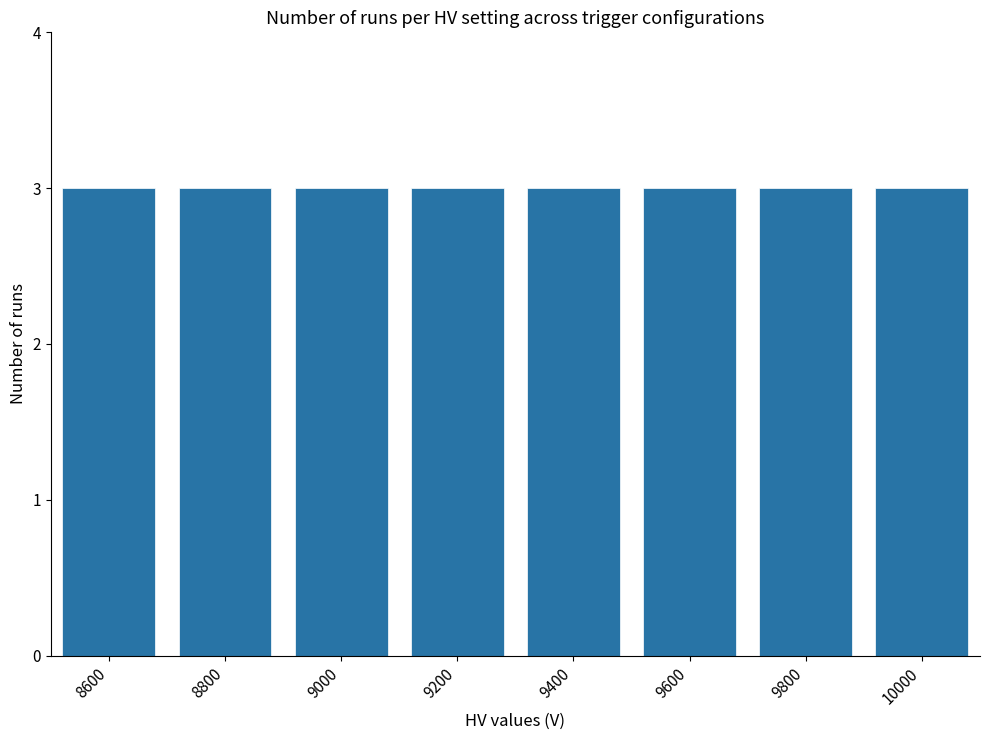

True or false: the data shows 11 at 8.

False